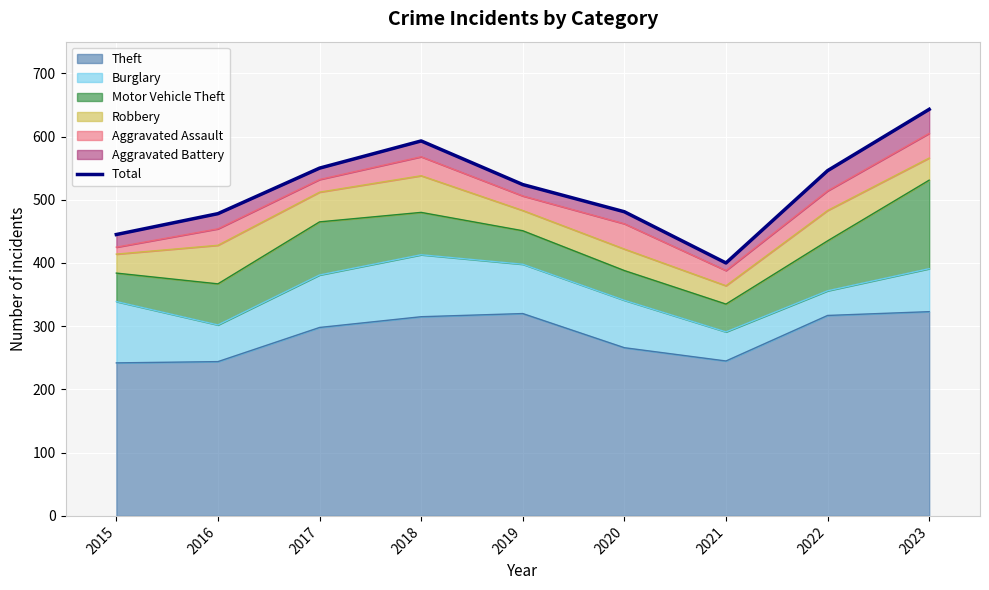

List the labels in order of value, smallest first.

2021, 2015, 2016, 2020, 2019, 2022, 2017, 2018, 2023